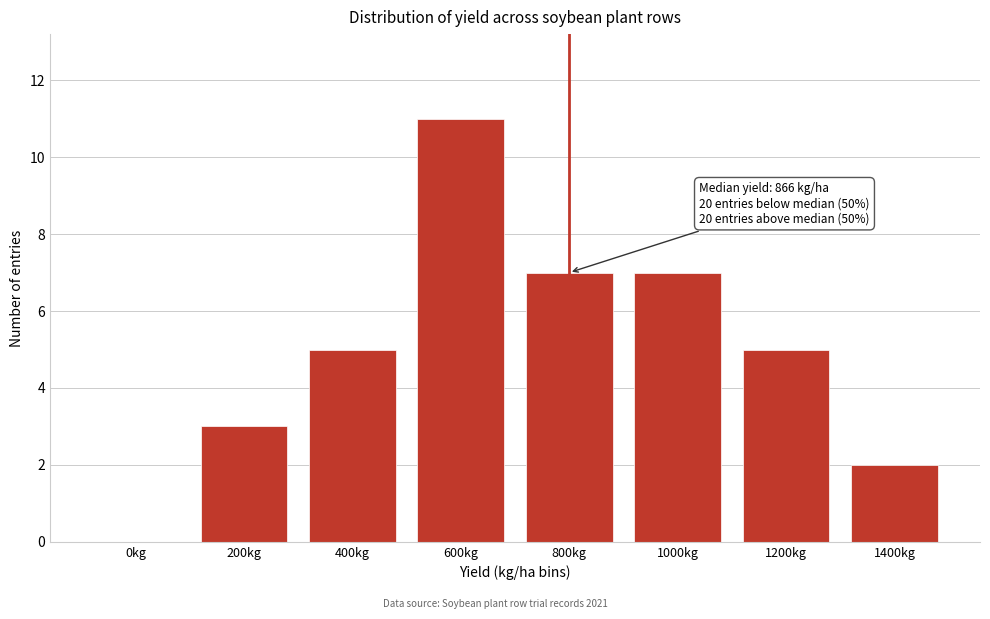

Reading left to right, transcribe all the data shown in this chart.

0kg=0	200kg=3	400kg=5	600kg=11	800kg=7	1000kg=7	1200kg=5	1400kg=2